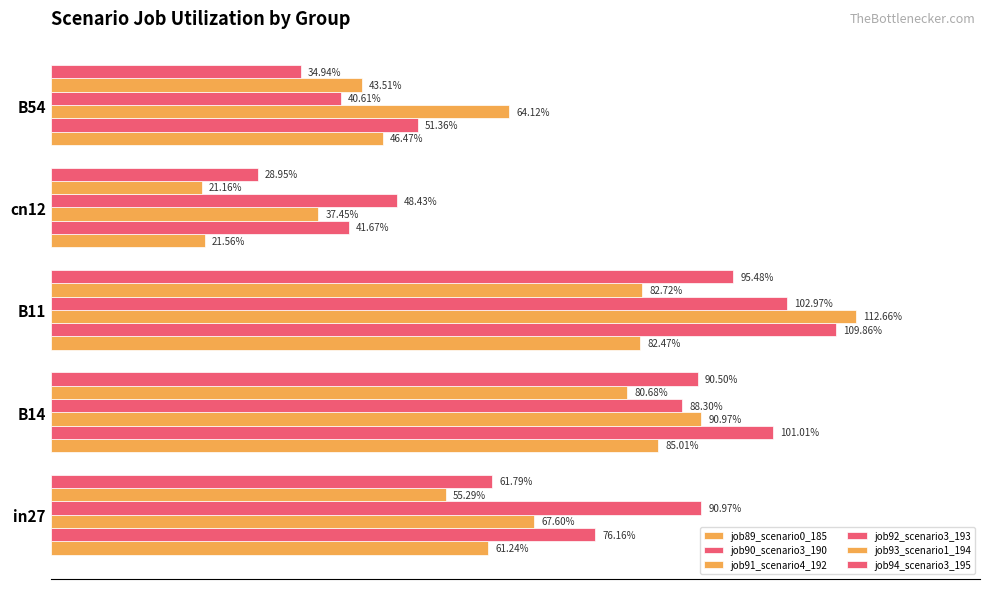

What is the sum of all job94_scenario3_195 values?

3.1